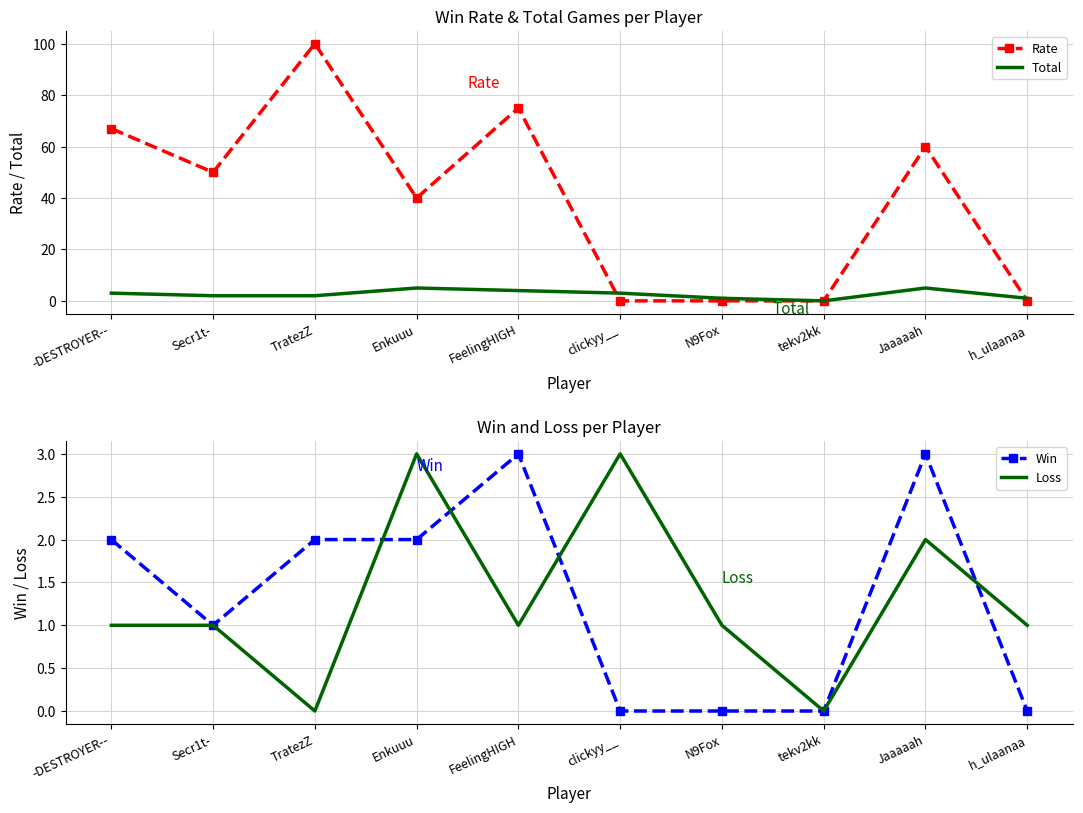

Rank the series by their maximum value, from highest to lowest.

Rate, Total, Win, Loss